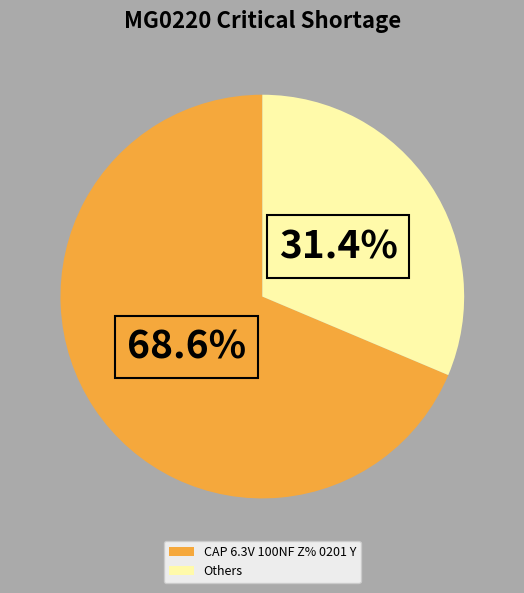

How many slices are in this pie chart?

2